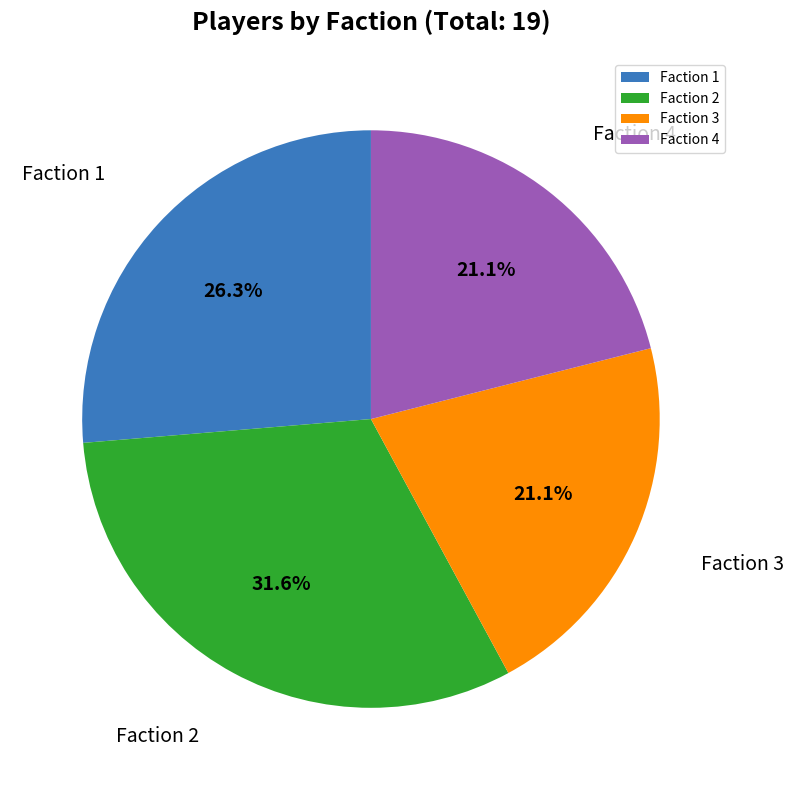

Approximately how many times larger is the value at Faction 2 compared to Faction 4?

1.5